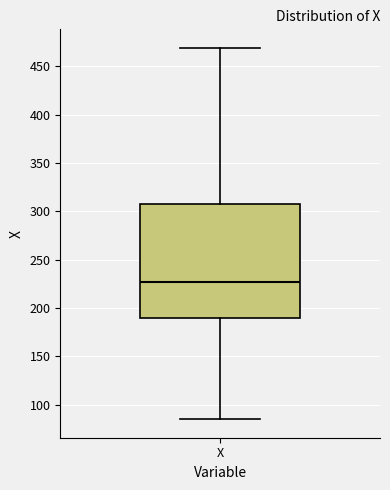

Read this box plot against the y-axis: the position of the median line, the range covered by the box, and the ends of both whiskers. The values are not printed on the chart, so give them approximately, as read against the axis.

median 225, box 190 to 310, whiskers 85 to 470